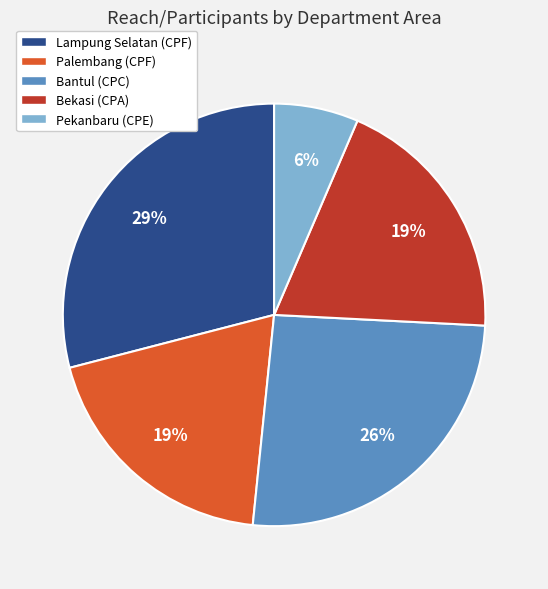

Combined, do Pekanbaru (CPE) and Lampung Selatan (CPF) account for over 50%?

No